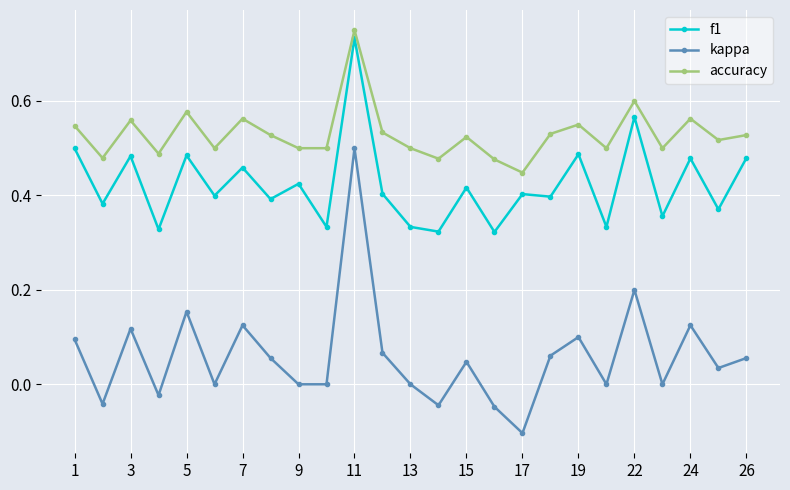

What is the sum of all f1 values?

10.6